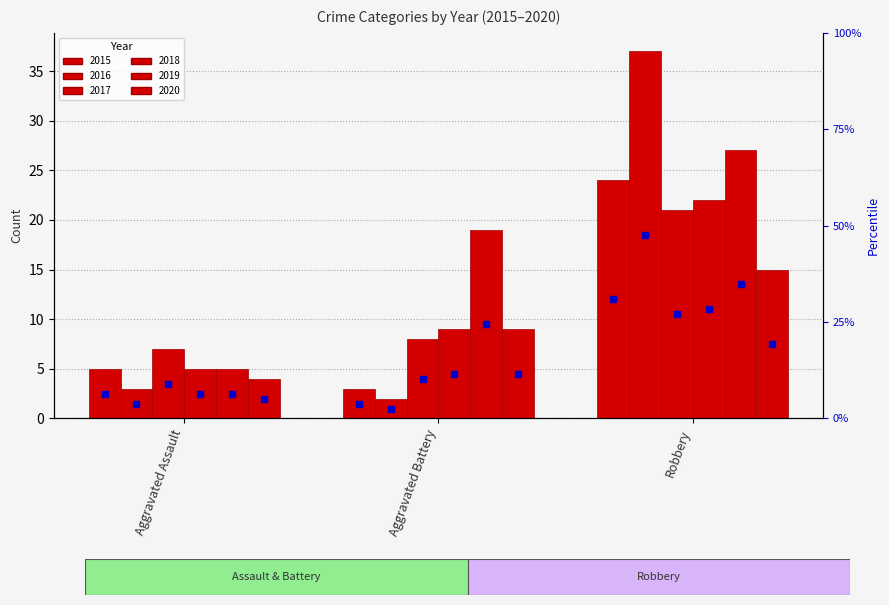

Which series has the widest spread of values?

2016